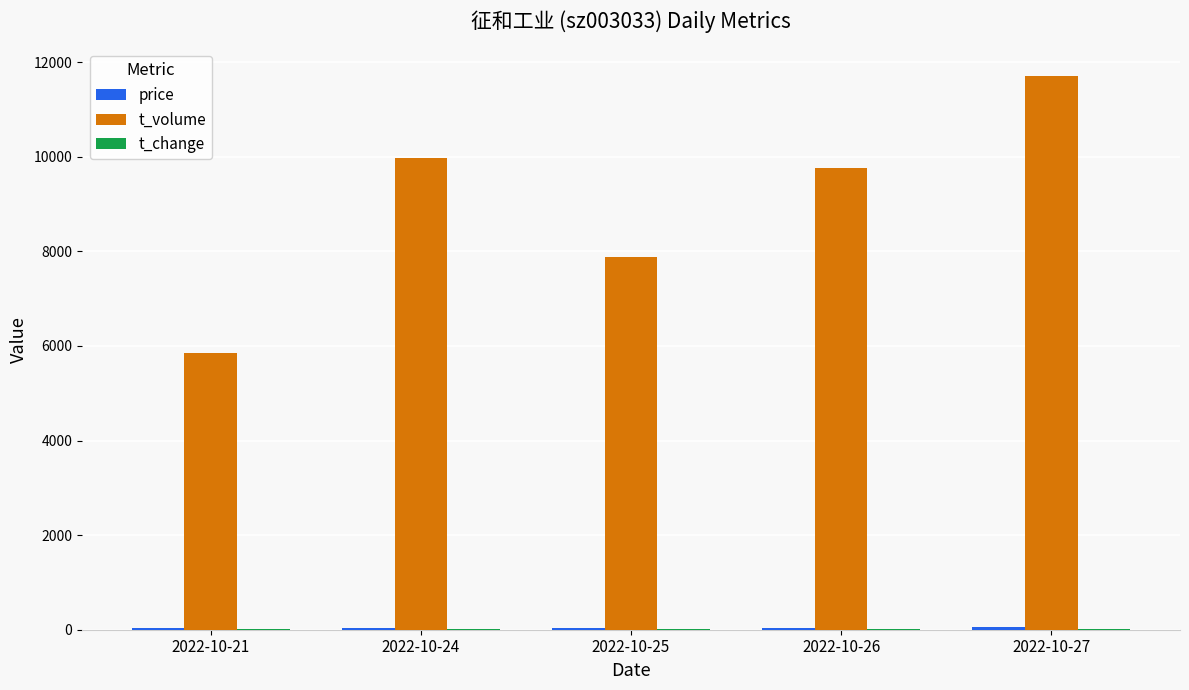

What value does the t_volume series have at 2022-10-24?

9976.0